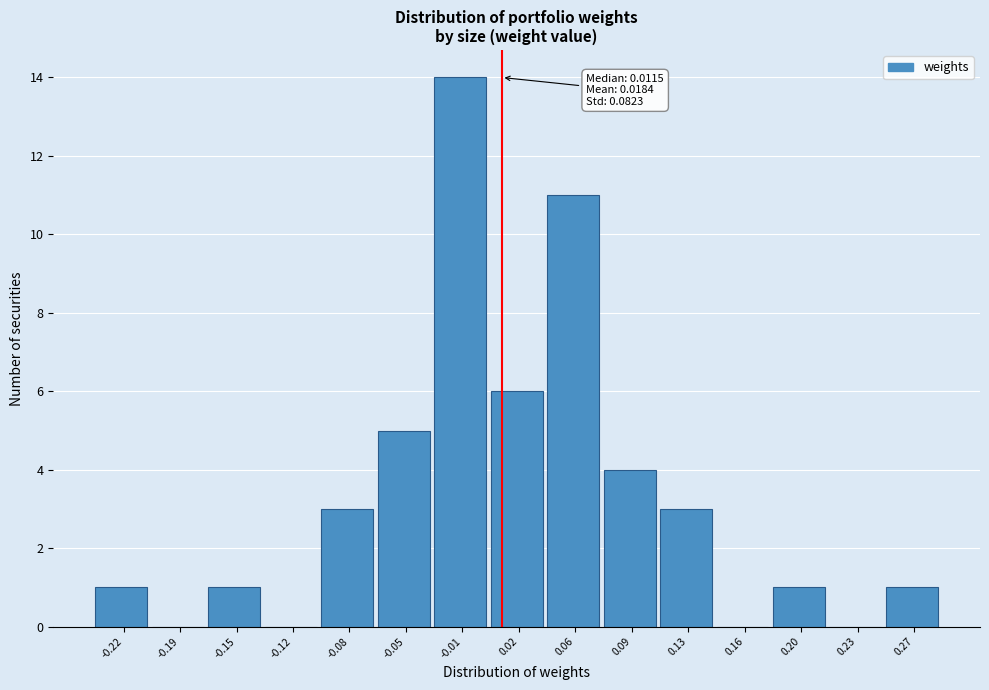

Over which range of the x-axis is the bar tallest?

-0.030 to 0.005